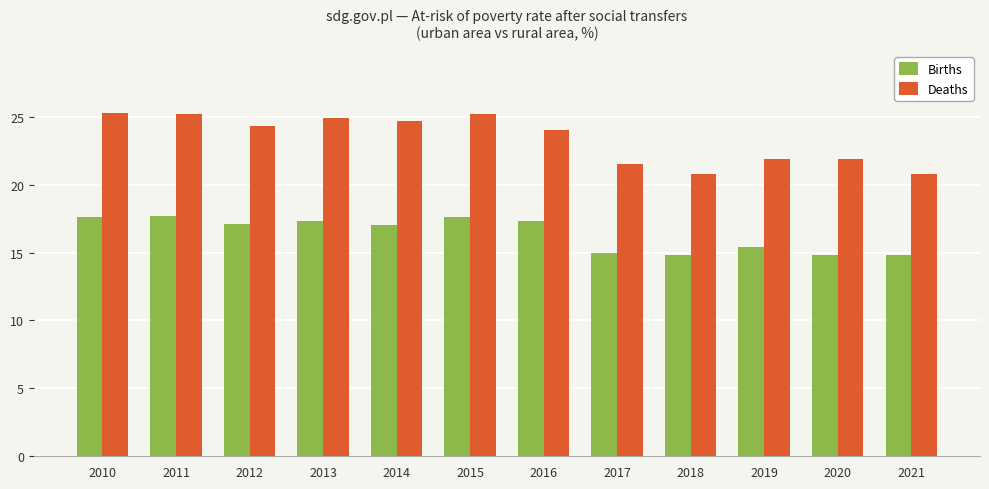

What is the value of the Deaths bar at the 7th from the left?

24.0